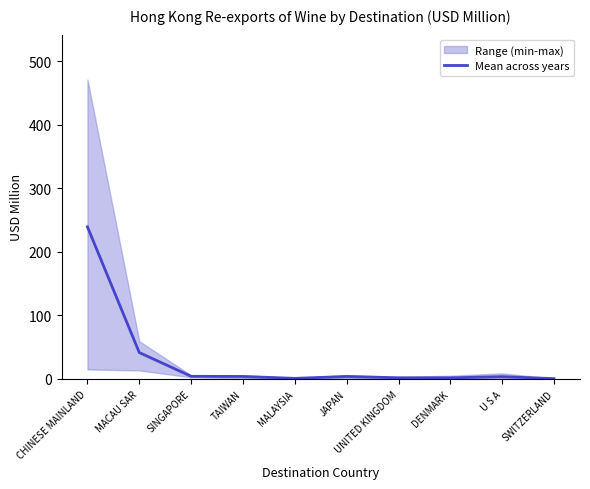

Which category has the highest value across all series?

CHINESE MAINLAND